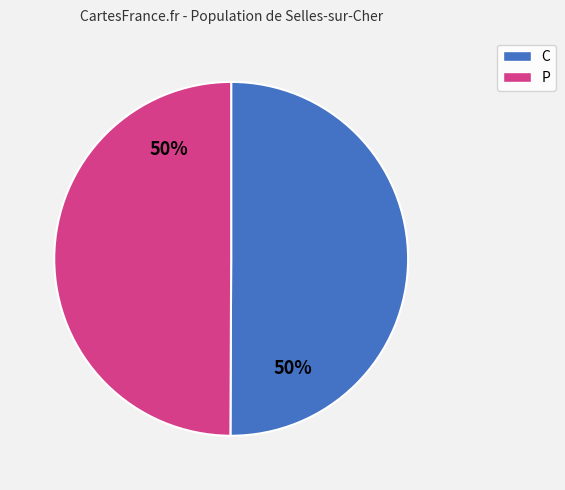

True or false: P accounts for 36% of the total.

False